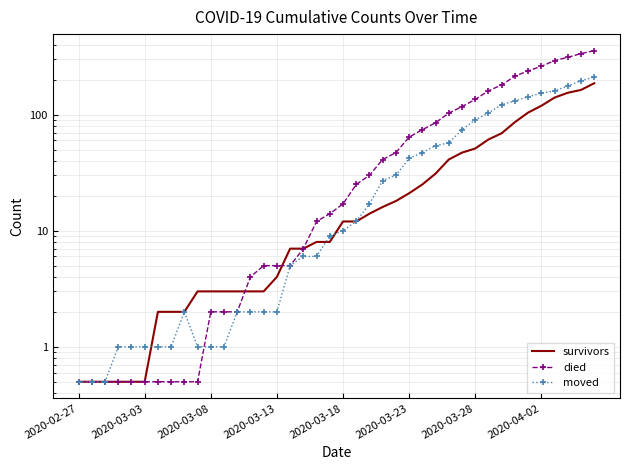

Is the value of died at 34 greater than the value of survivors at 36?

Yes